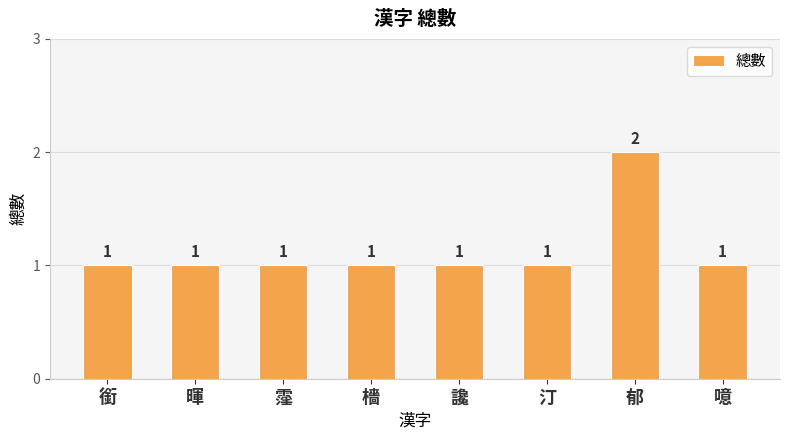

What is the label of the 3rd bar from the left?

霪